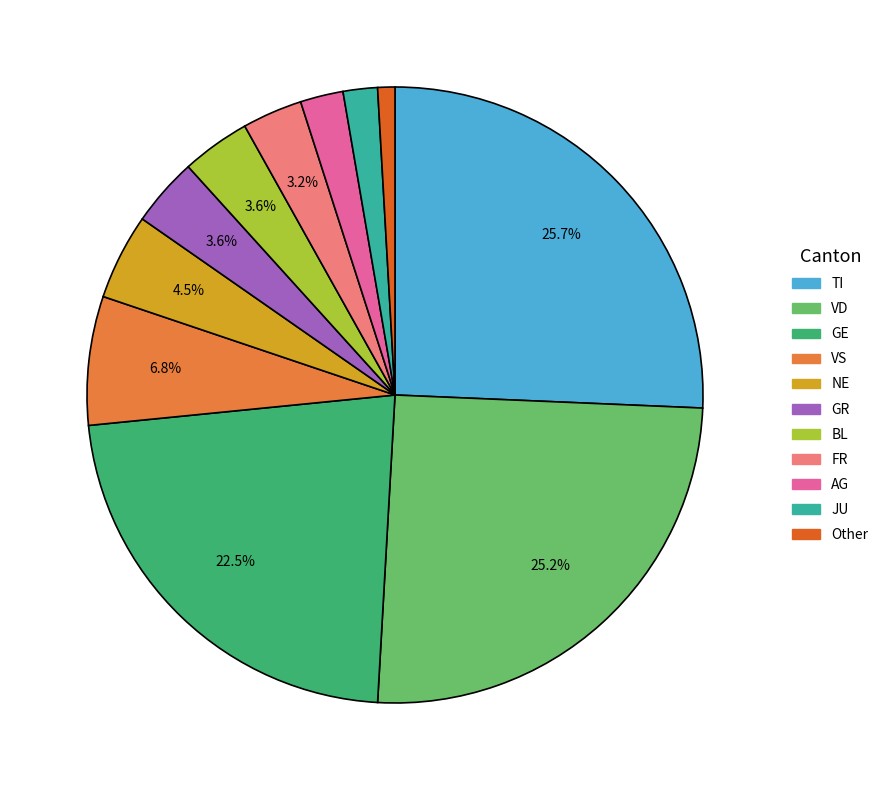

Count the number of slices in the pie.

11